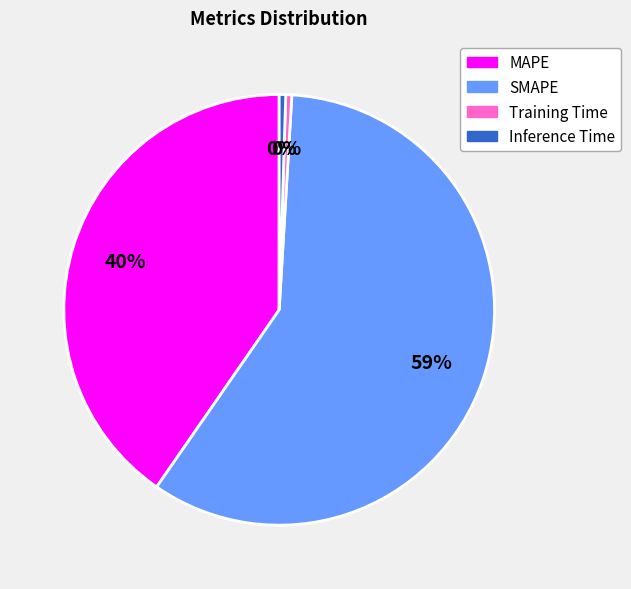

Do Training Time and MAPE together represent more than half of the pie?

No